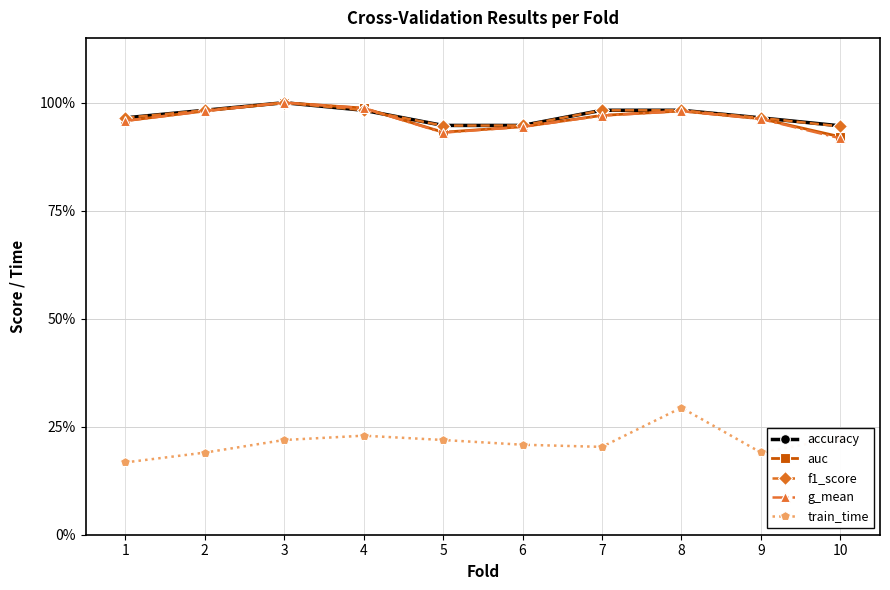

The value of g_mean at 9 is 0.3. True or false?

False